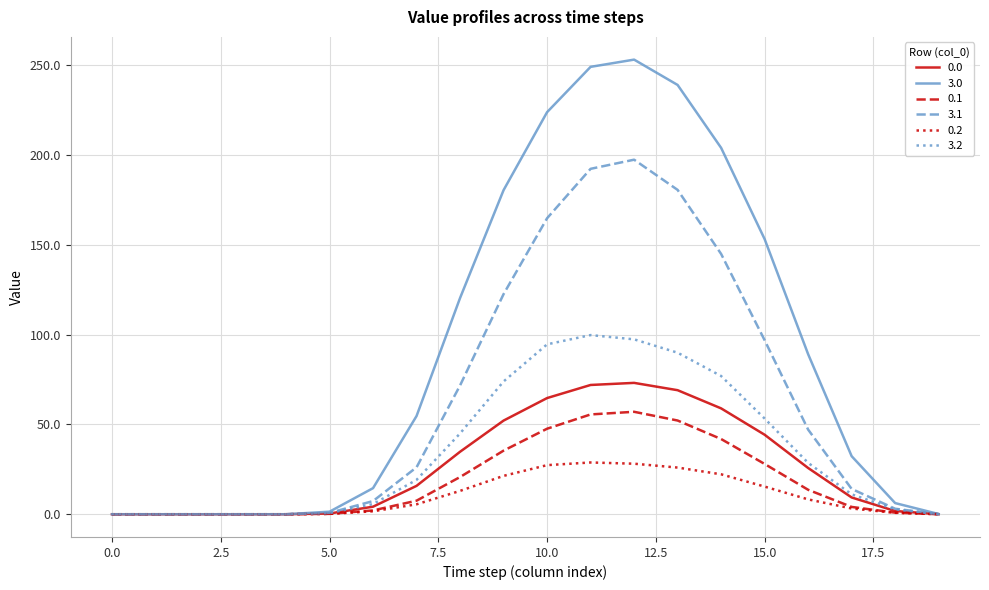

Which series has the widest spread of values?

3.0